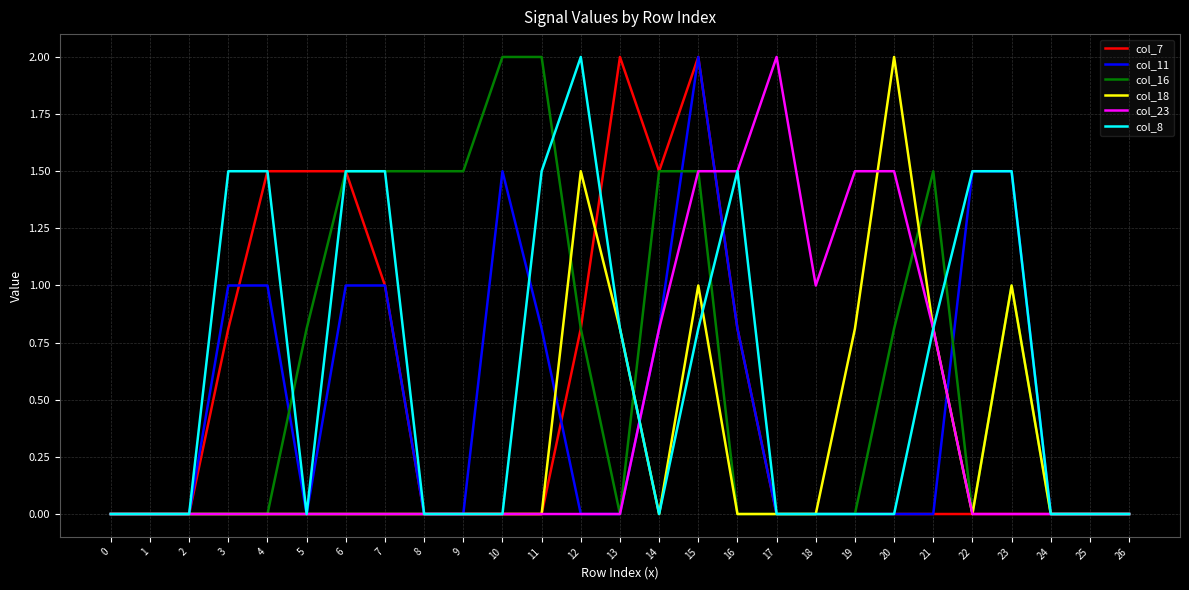

What is the maximum value for col_8?

2.0